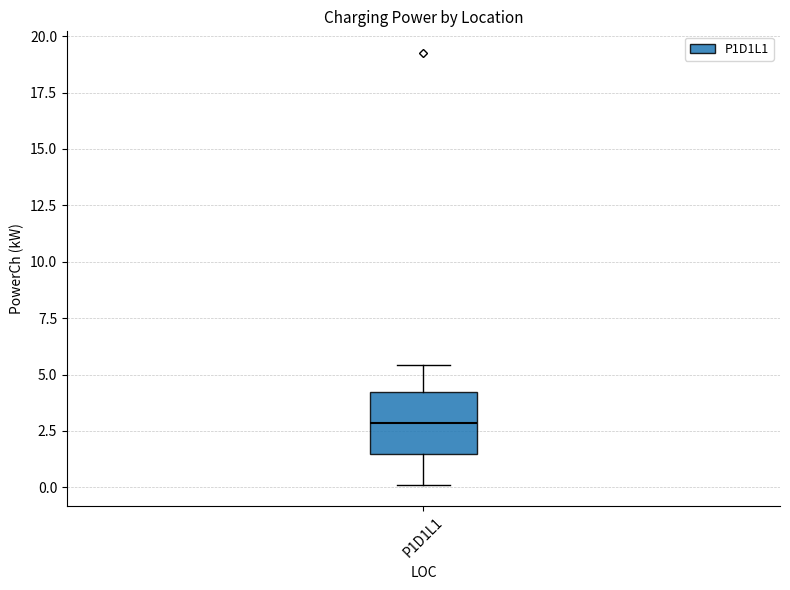

Transcribe this box plot: give where the median line is, the range the box spans, and where the two whiskers end, as read against the y-axis. The values are not printed on the chart, so give them approximately, as read against the axis.

median 3.0, box 1.5 to 4.0, whiskers 0.0 to 5.5